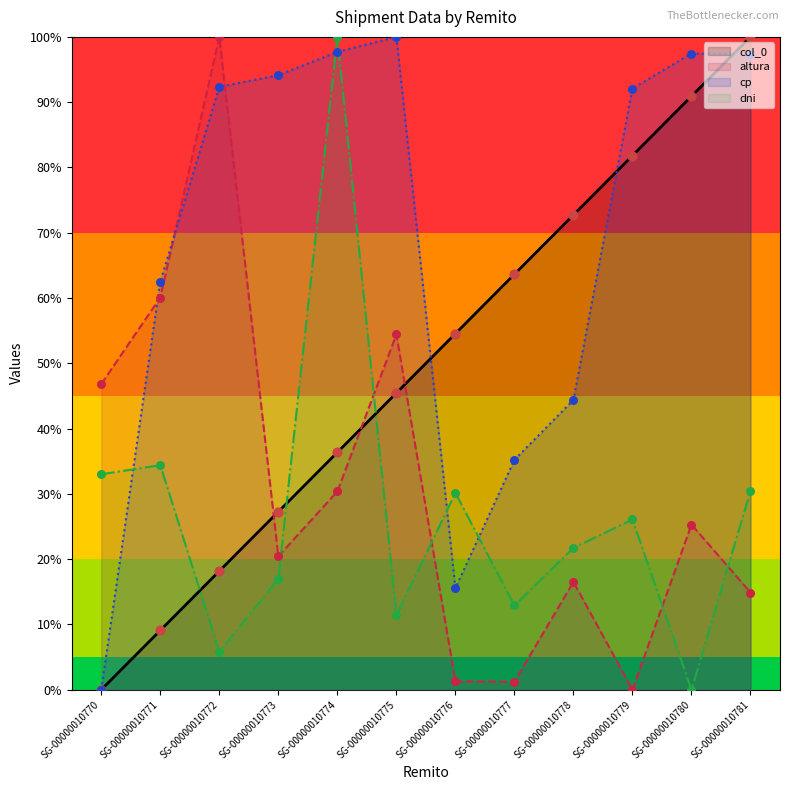

Is the value of altura at SG-00000010779 greater than the value of cp at SG-00000010770?

No